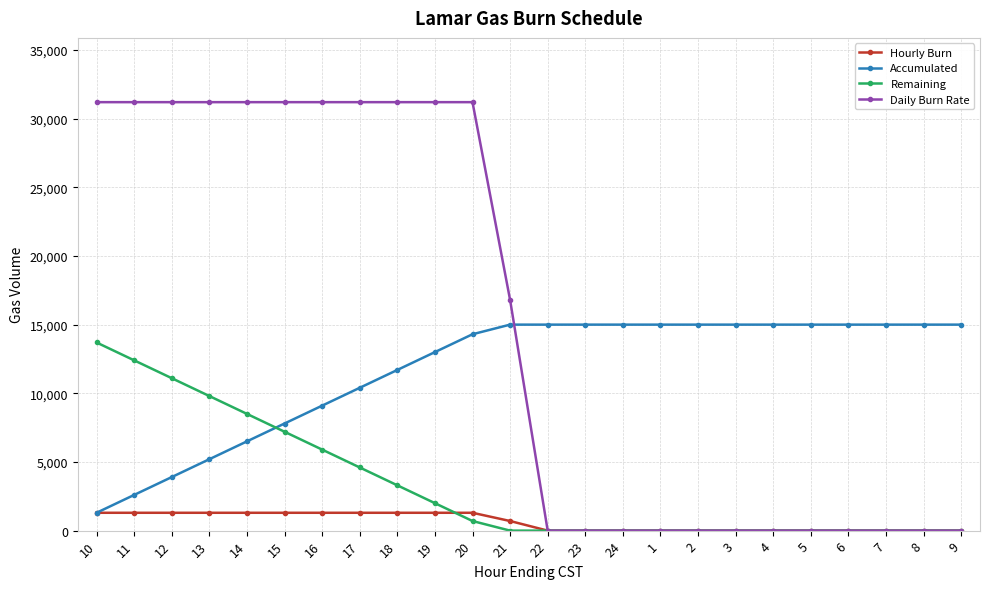

What are all the series names shown in the legend?

Hourly Burn, Accumulated, Remaining, Daily Burn Rate